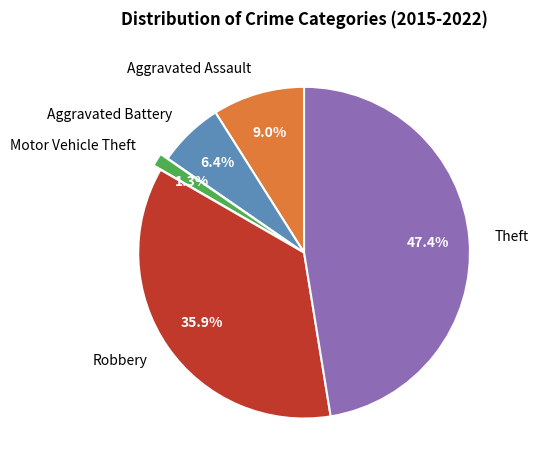

The Aggravated Battery slice represents 12% of the pie. True or false?

False